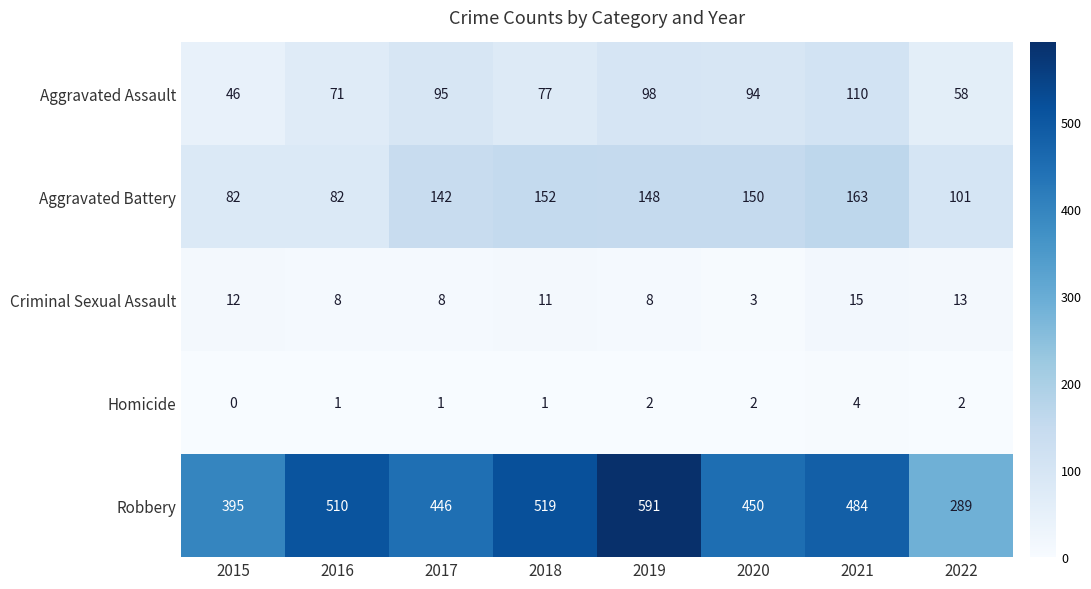

What is the difference between the second highest and minimum values in the Criminal Sexual Assault series?

10